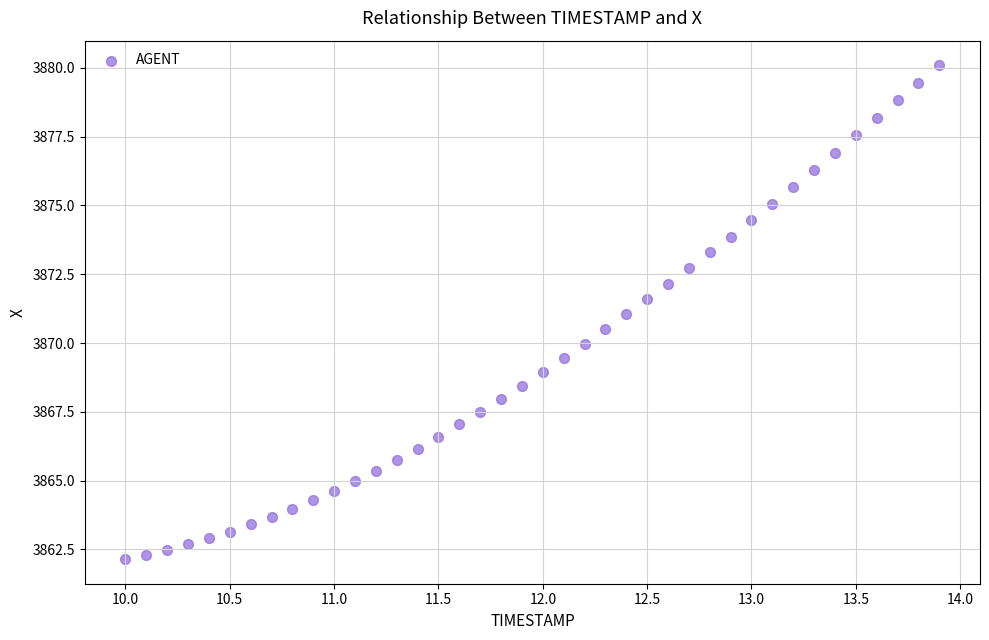

What is the range of X values (max minus min)?

3.9